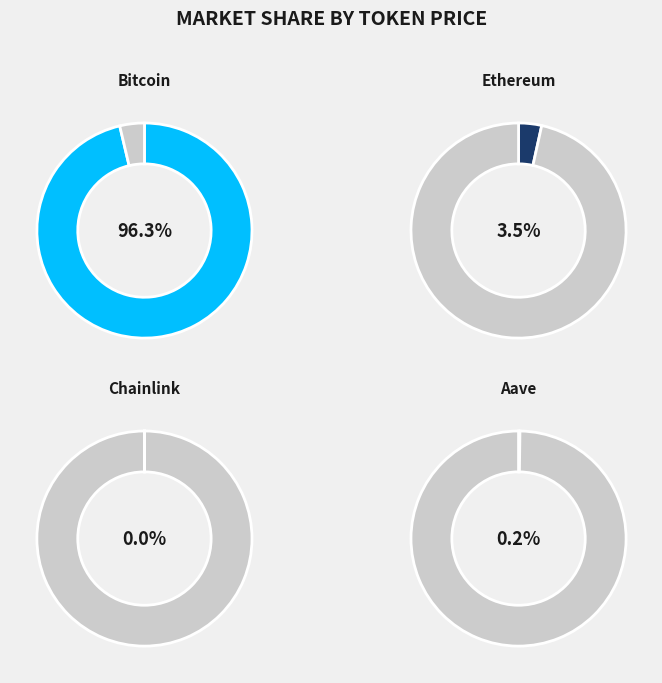

True or false: Ethereum accounts for 1% of the total.

False